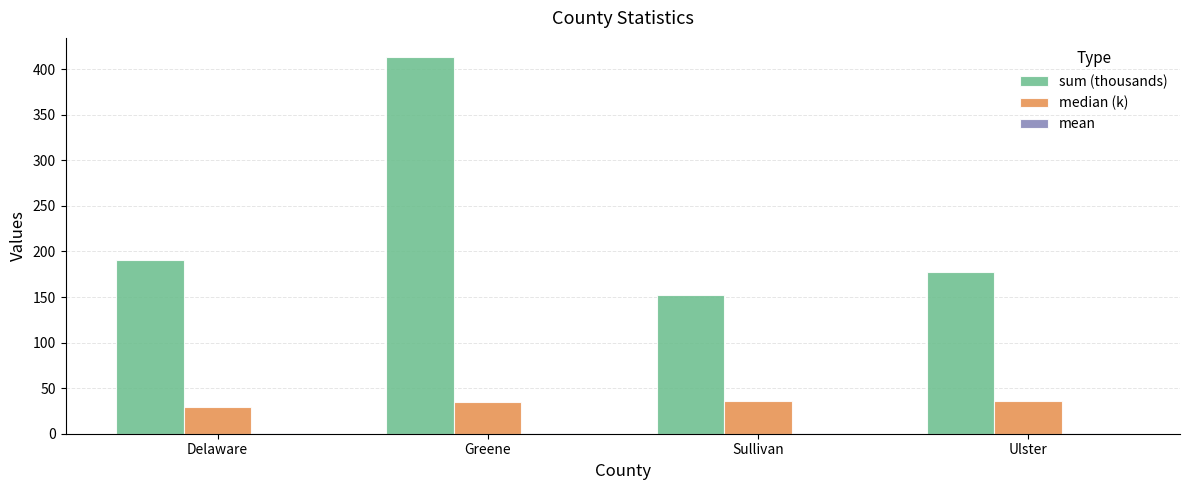

Which series has the largest total across all categories?

sum (thousands)